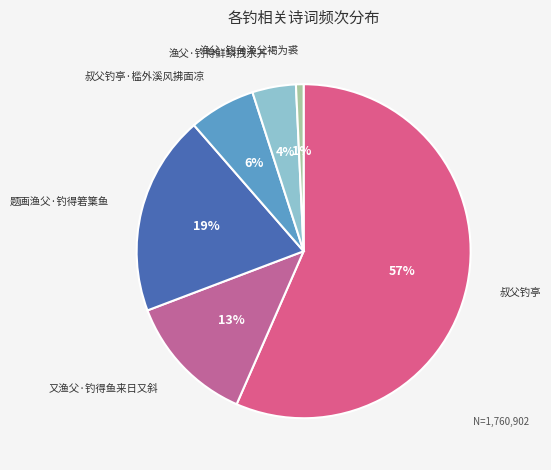

Is it true that 渔父·钓台渔父褐为裘 is 11% of the pie?

False